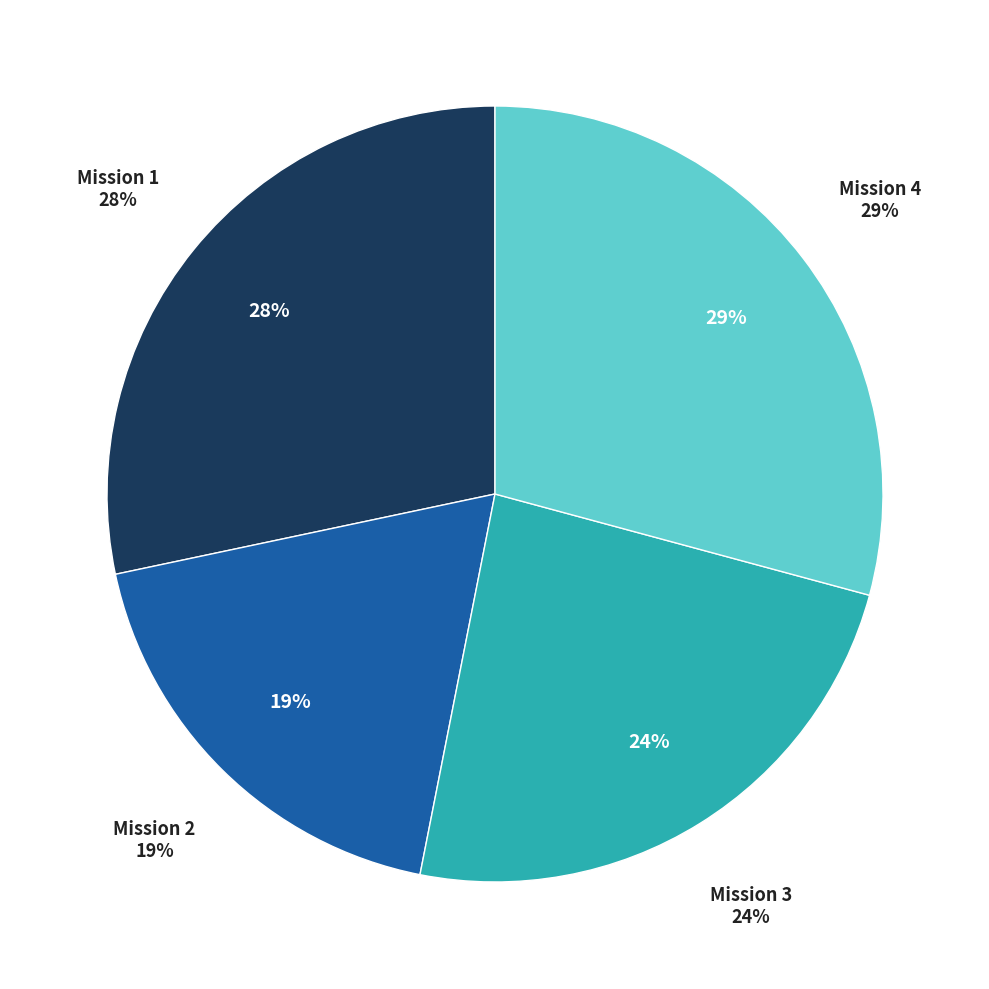

Rank the categories by value from highest to lowest.

Mission 4, Mission 1, Mission 3, Mission 2